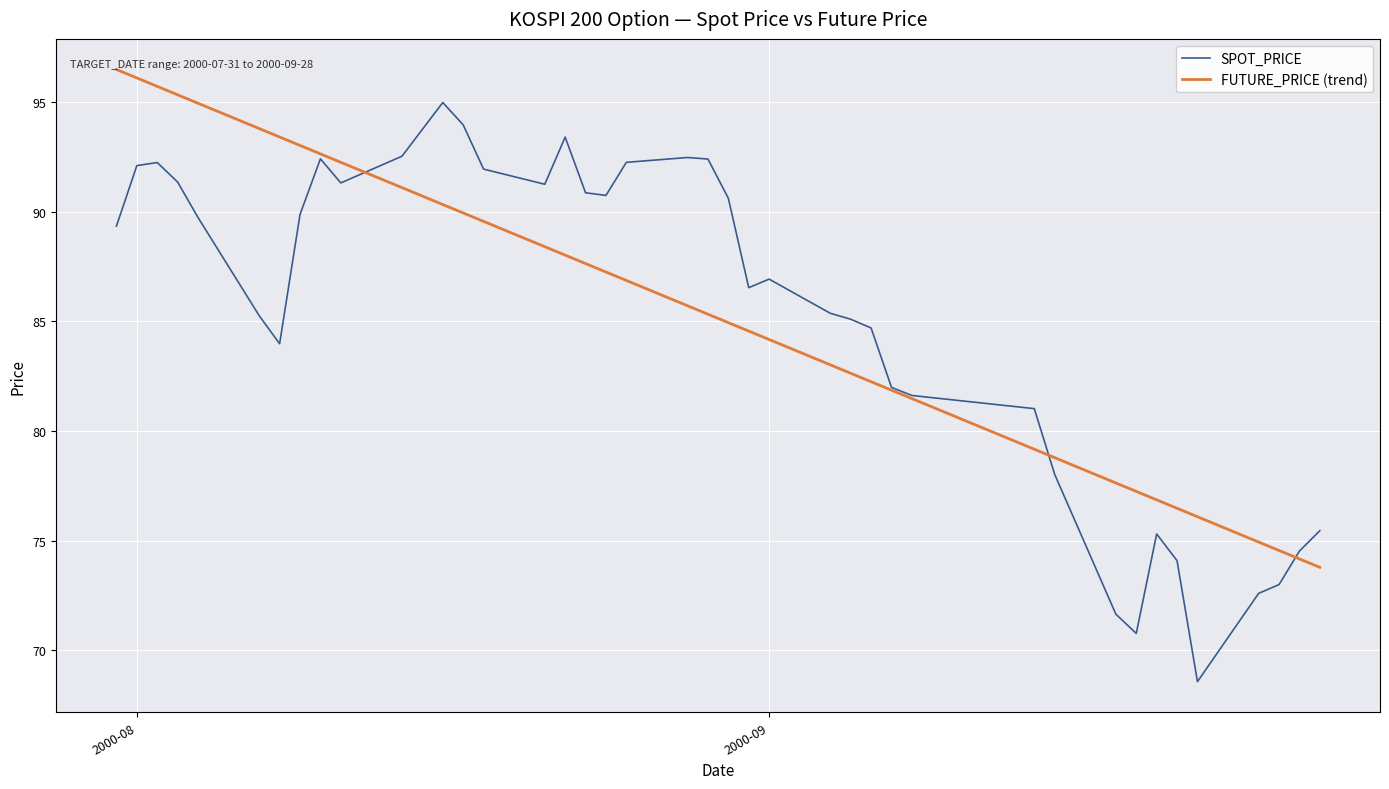

What is the minimum value for FUTURE_PRICE (trend)?

73.8